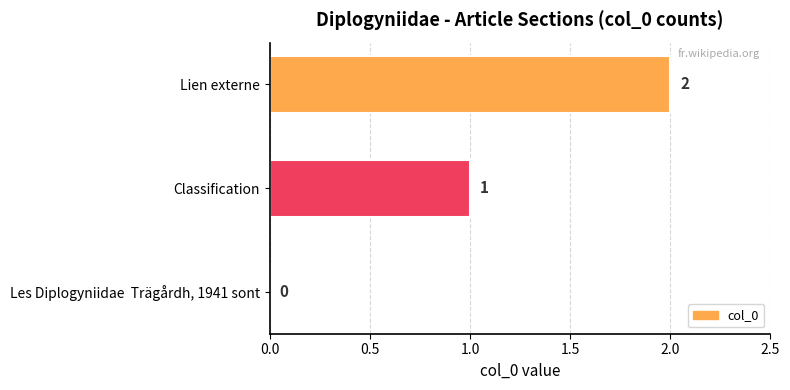

Between Les Diplogyniidae  Trägårdh, 1941 sont and Classification, which is larger?

Classification